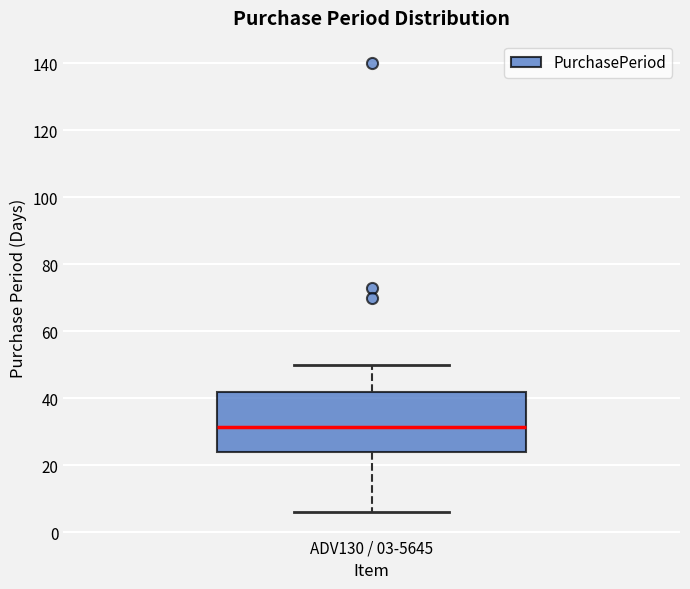

Where is the lower edge of the box for ADV130 / 03-5645 on the y-axis? The values are not printed on the chart, so give them approximately, as read against the axis.

24